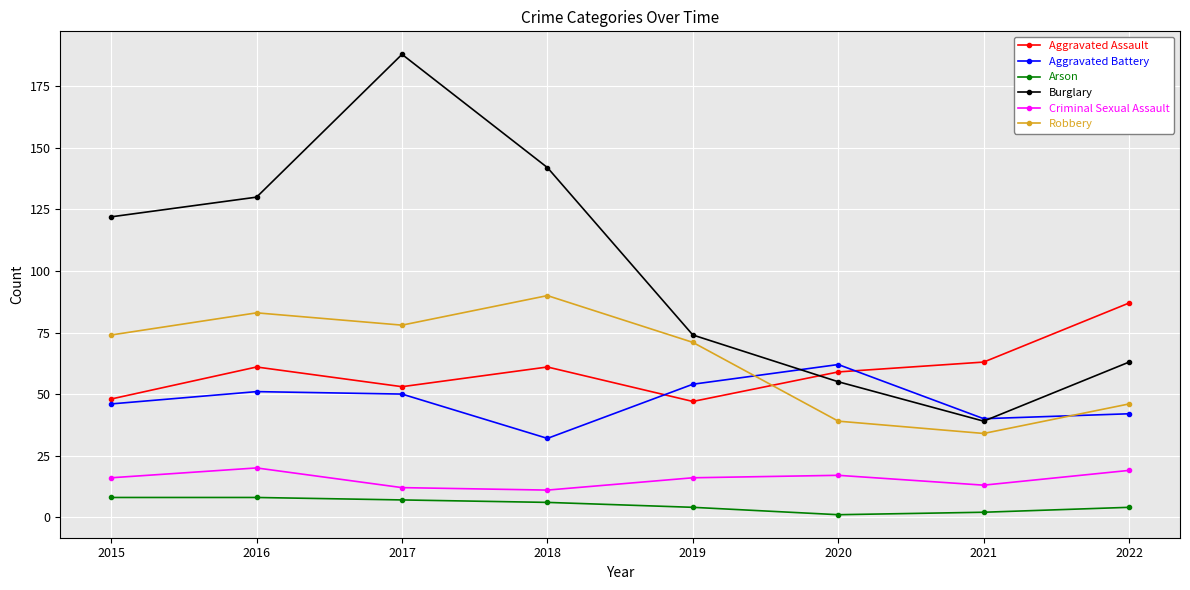

How many intersections are there between Burglary and Aggravated Battery?

2